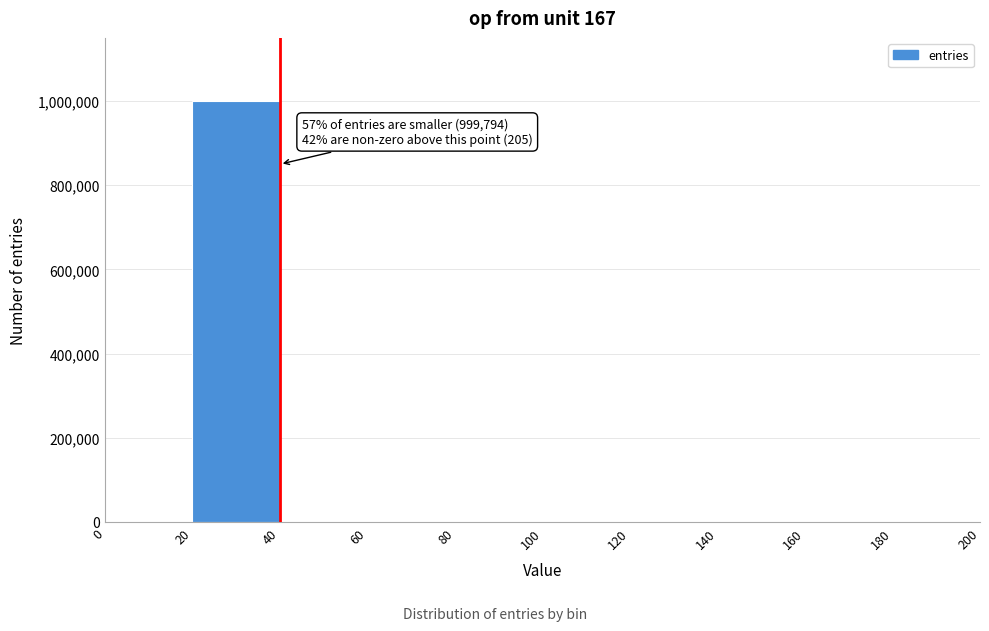

Over which range of the x-axis is the bar tallest?

20 to 40